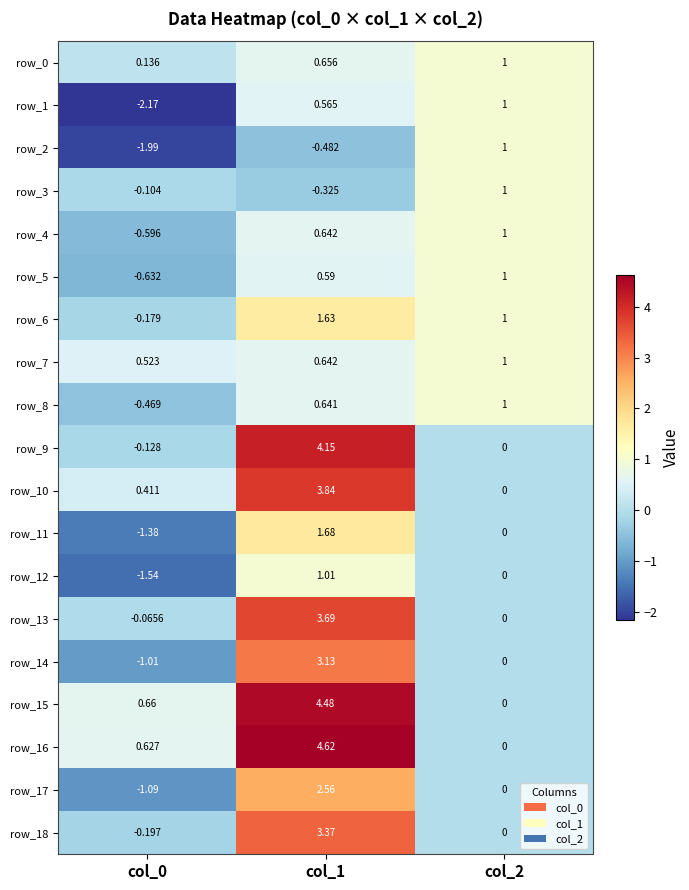

How many data points does each series have?

3